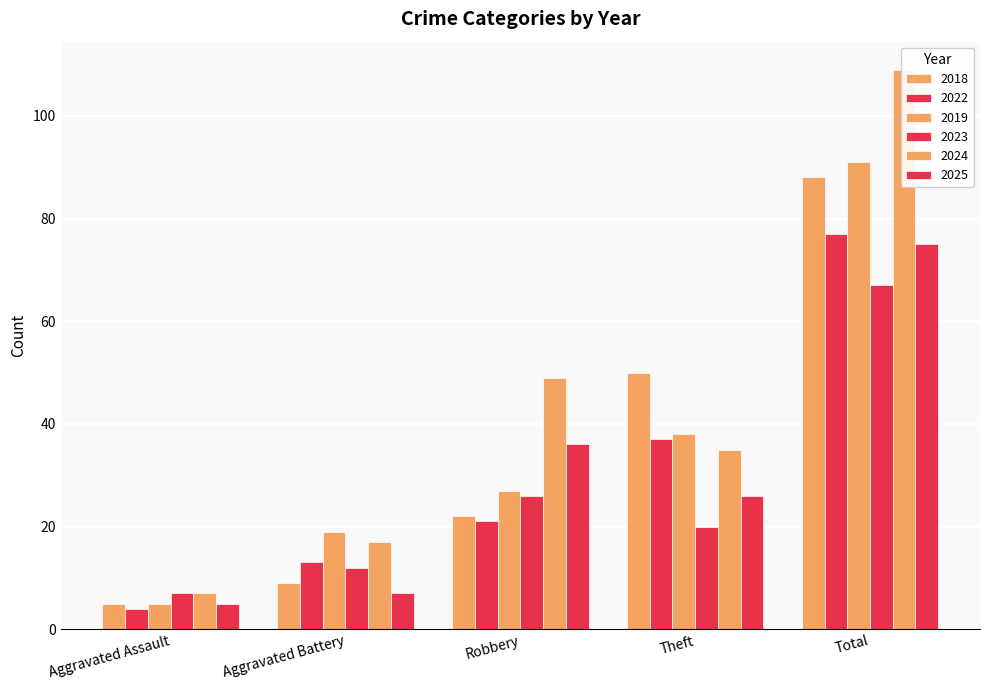

Between Aggravated Assault and Aggravated Battery, which series saw the biggest shift?

2019